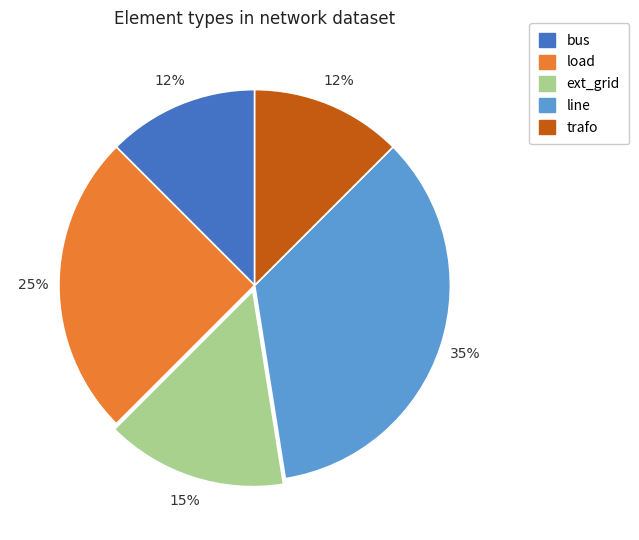

What percentage is the ext_grid slice, to the nearest percent?

15%